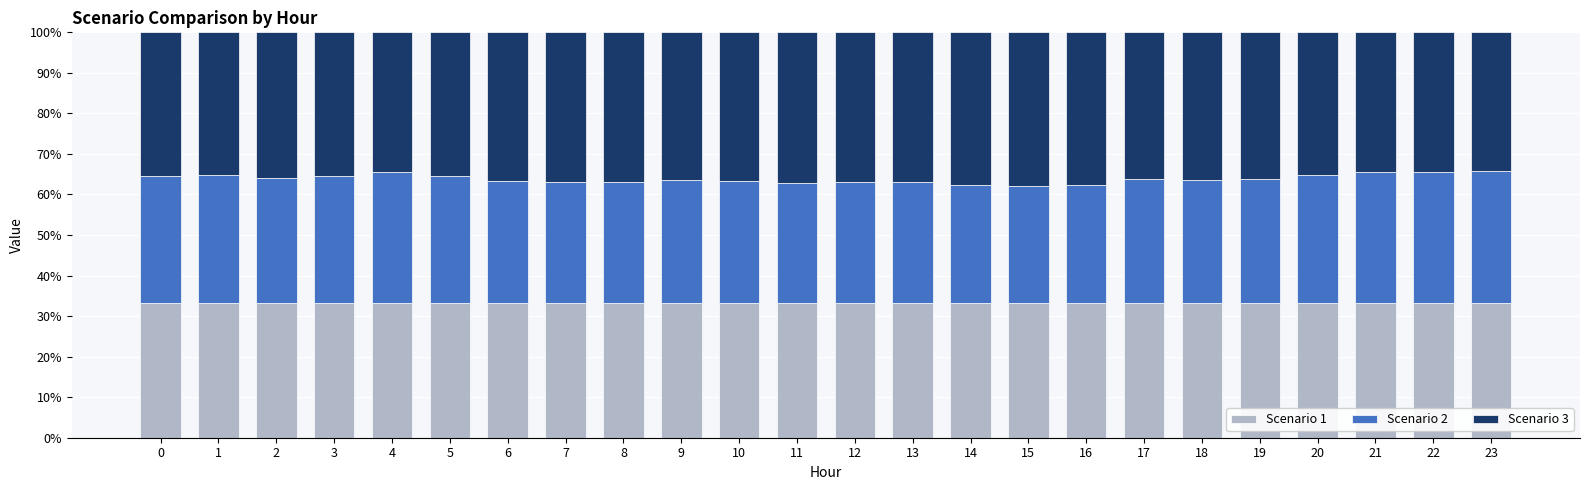

What value does the Scenario 1 series have at 12?

33.3